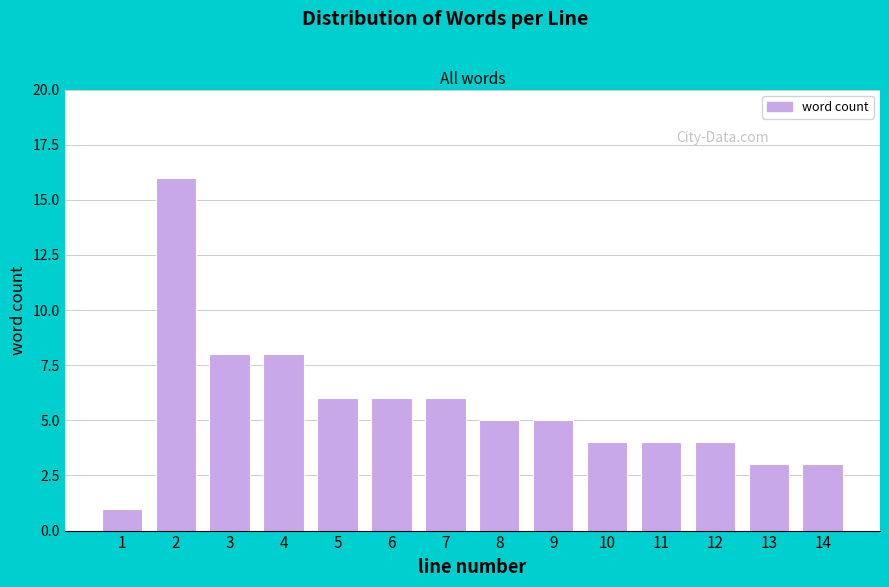

Reading right to left, list all the values displayed in this chart.

14=3	13=3	12=4	11=4	10=4	9=5	8=5	7=6	6=6	5=6	4=8	3=8	2=16	1=1